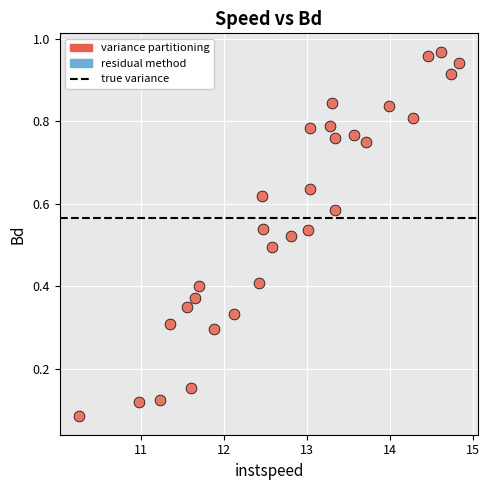

What is the range of X values (max minus min)?

4.6